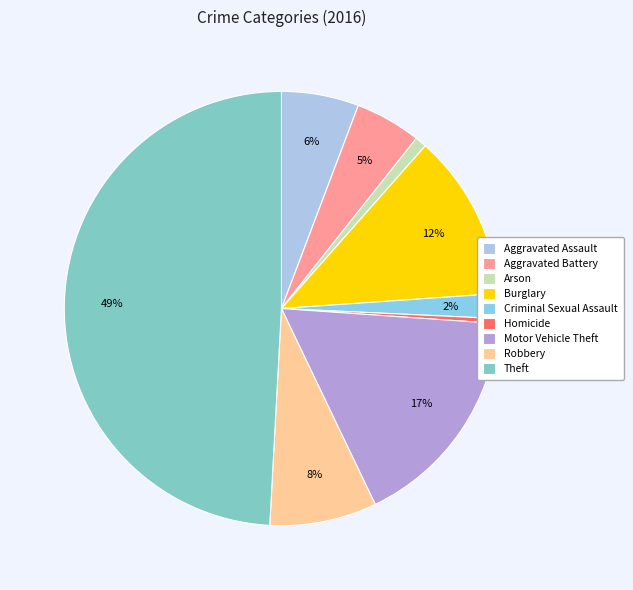

To the nearest percent, what is the difference between the largest and smallest slice percentages?

49%